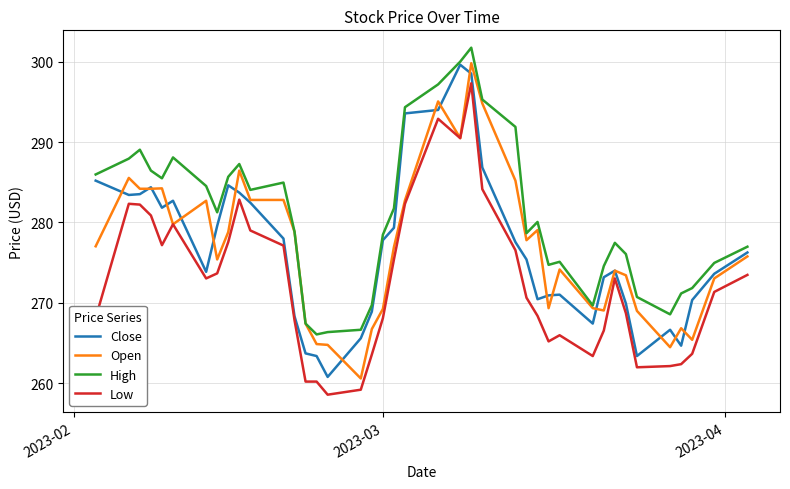

What is the lowest value of the Close series?

260.8